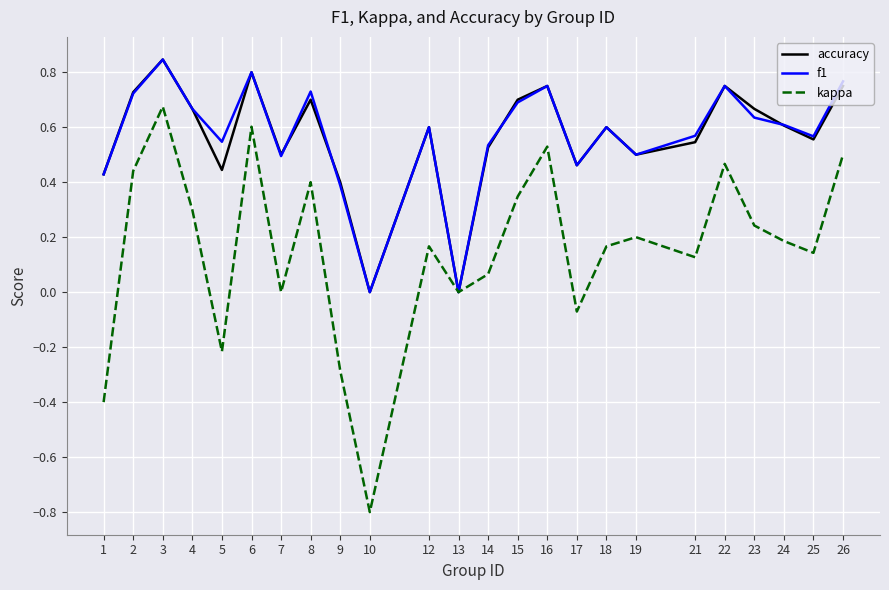

True or false: accuracy has a value of 0.4 at 2.

False